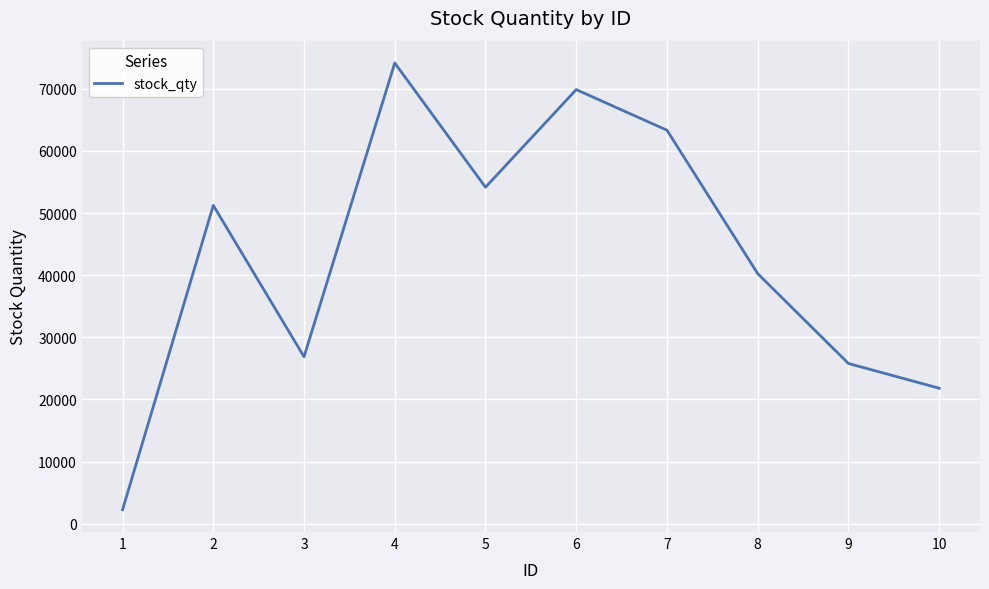

Rank the categories by value from highest to lowest.

4, 6, 7, 5, 2, 8, 3, 9, 10, 1